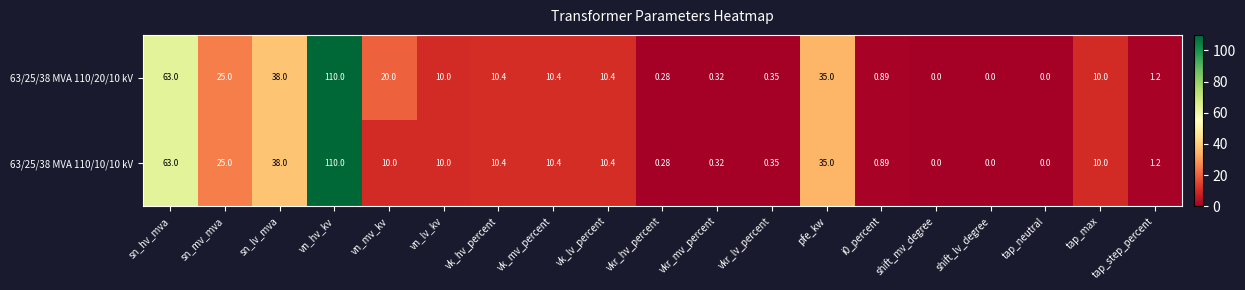

Is the value of 63/25/38 MVA 110/10/10 kV at vk_lv_percent greater than the value of 63/25/38 MVA 110/20/10 kV at tap_step_percent?

Yes